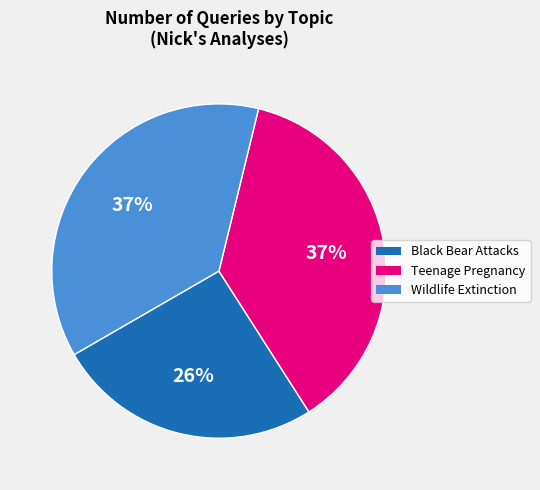

To the nearest percent, what is the difference between the largest and smallest slice percentages?

11%